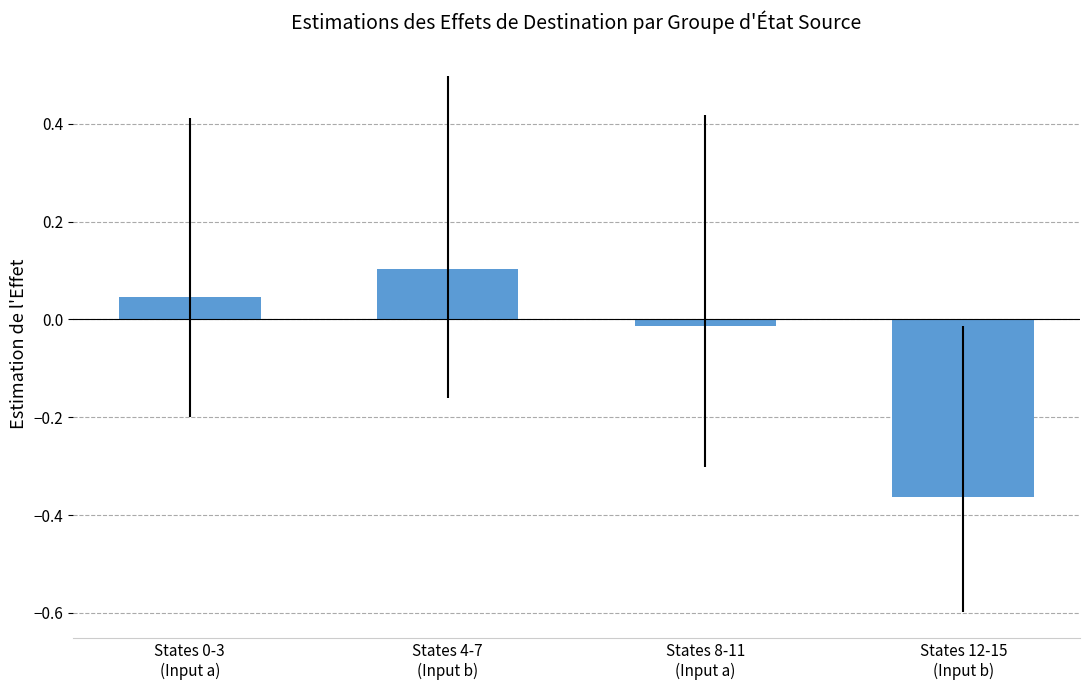

What is the sum of the values at States 4-7
(Input b) and States 8-11
(Input a)?

0.1